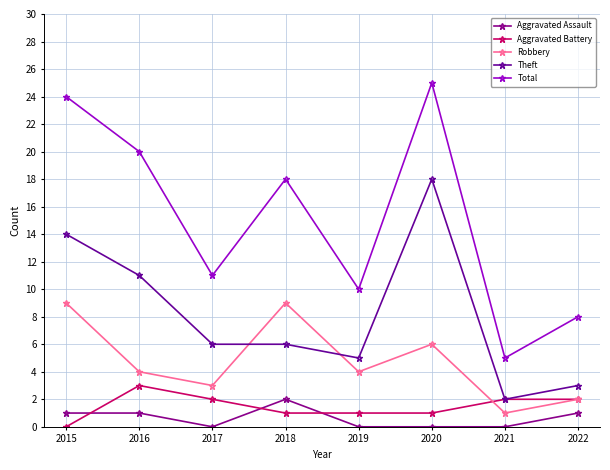

Reading right to left, what are all the values shown in this chart?

Aggravated Assault: 1	0	0	0	2	0	1	1
Aggravated Battery: 2	2	1	1	1	2	3	0
Robbery: 2	1	6	4	9	3	4	9
Theft: 3	2	18	5	6	6	11	14
Total: 8	5	25	10	18	11	20	24